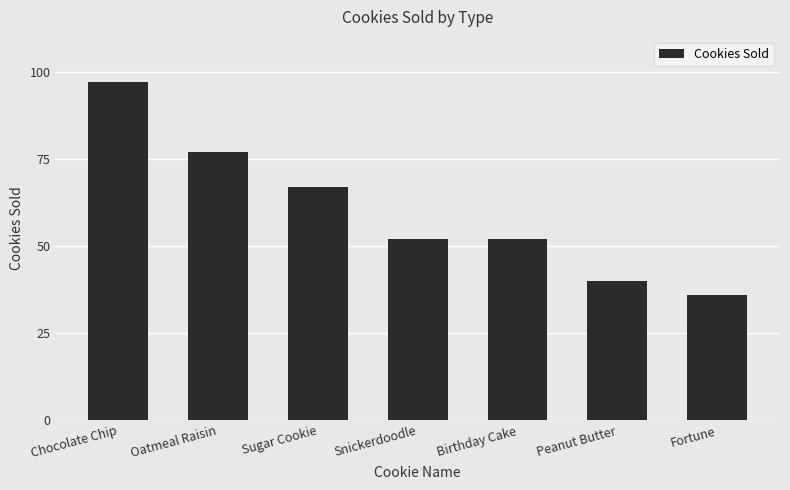

Reading right to left, what are all the values shown in this chart?

36	40	52	52	67	77	97